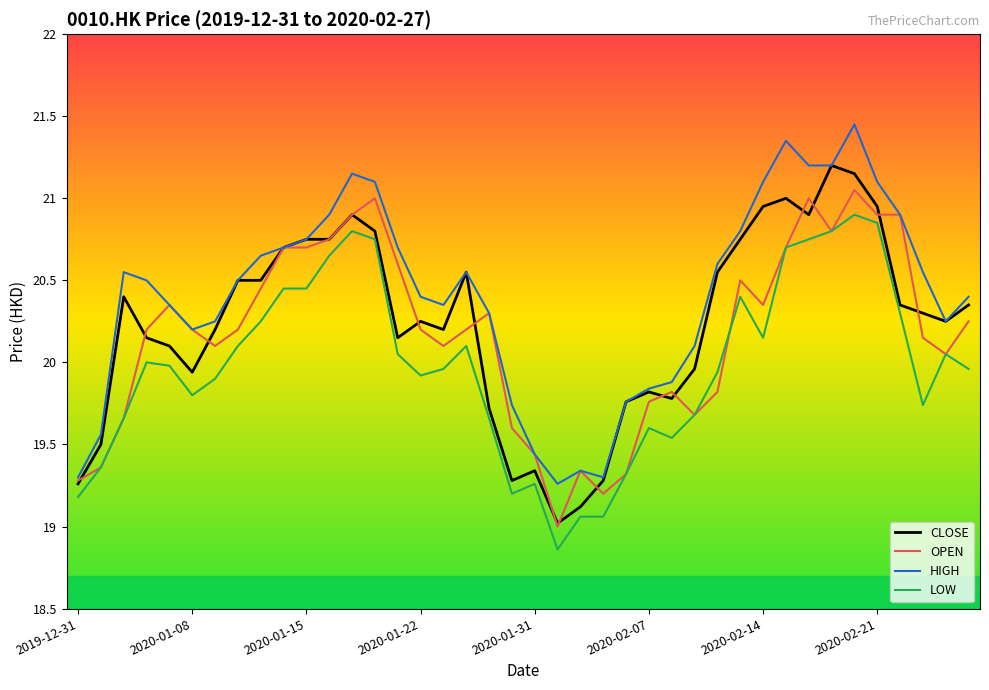

Which series ends up on top after the final intersection of LOW and OPEN?

OPEN